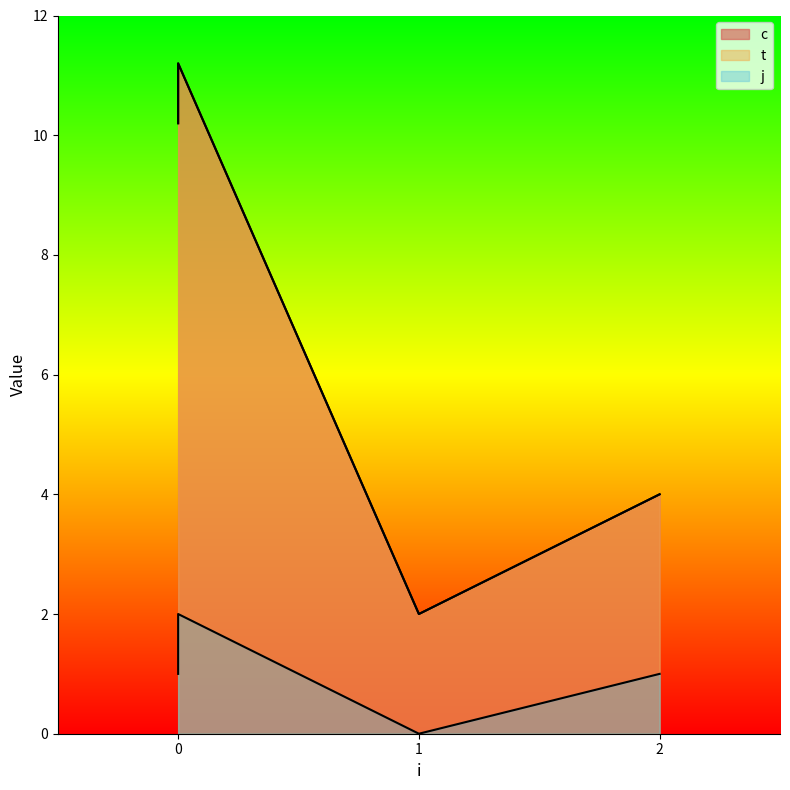

True or false: c and j cross at least once.

False